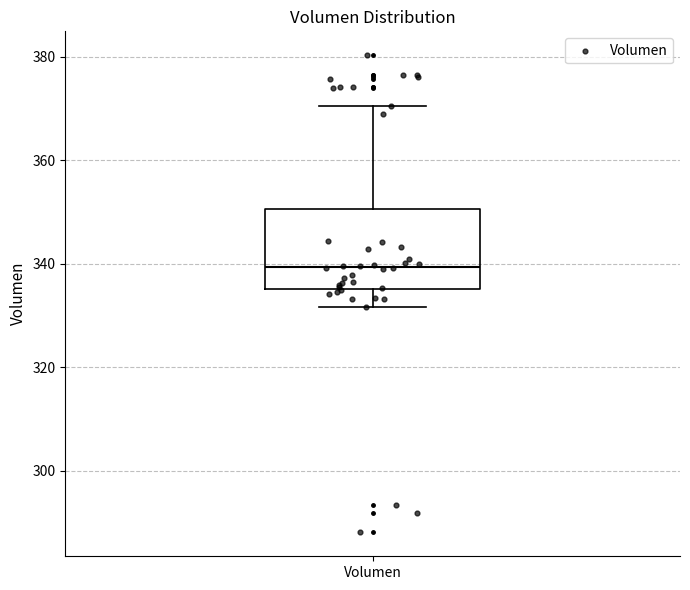

Where is the lower edge of the box for Volumen on the y-axis? The values are not printed on the chart, so give them approximately, as read against the axis.

336